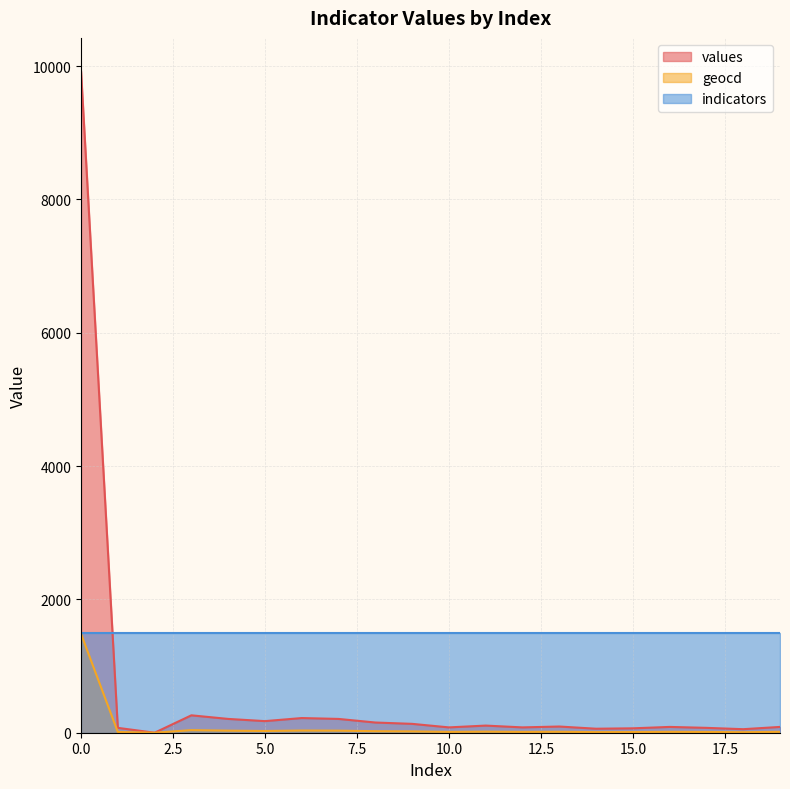

Rank the series by their average value, from lowest to highest.

geocd, values, indicators